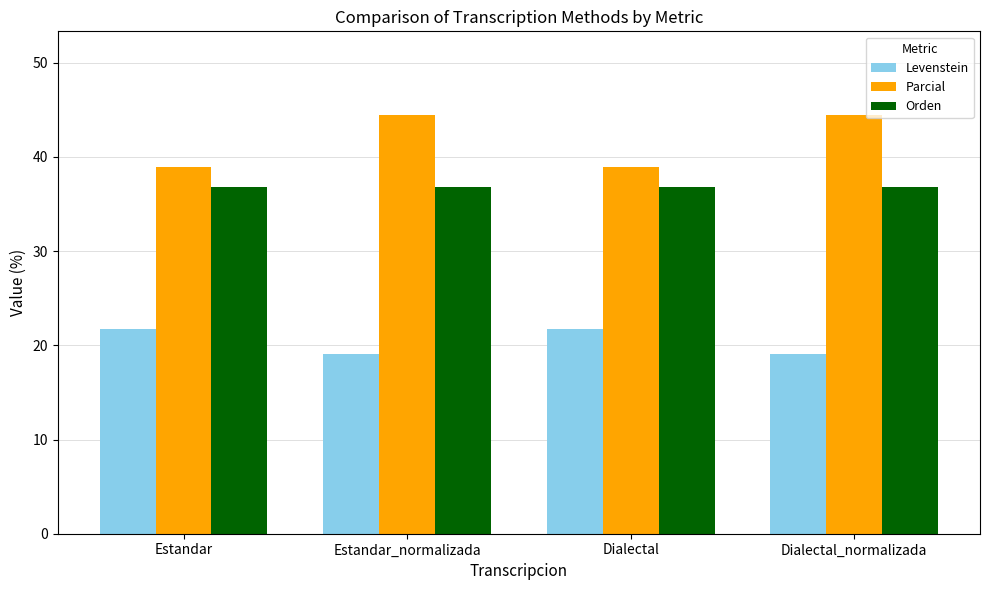

What is the difference between the highest and lowest values at Dialectal?

17.1